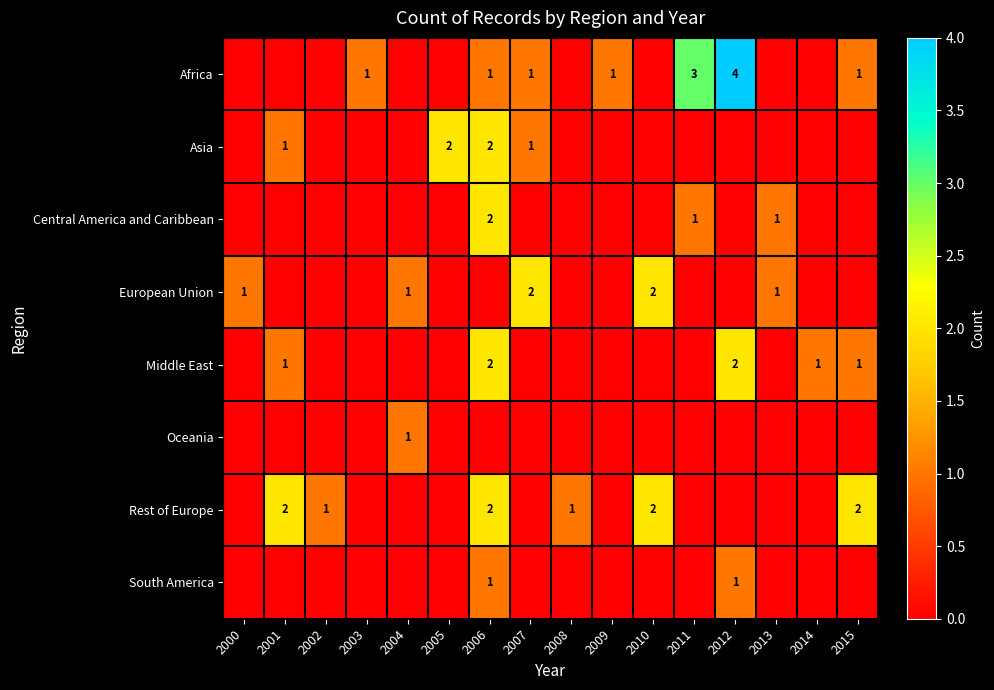

What is the total value across all series at 2006?

10